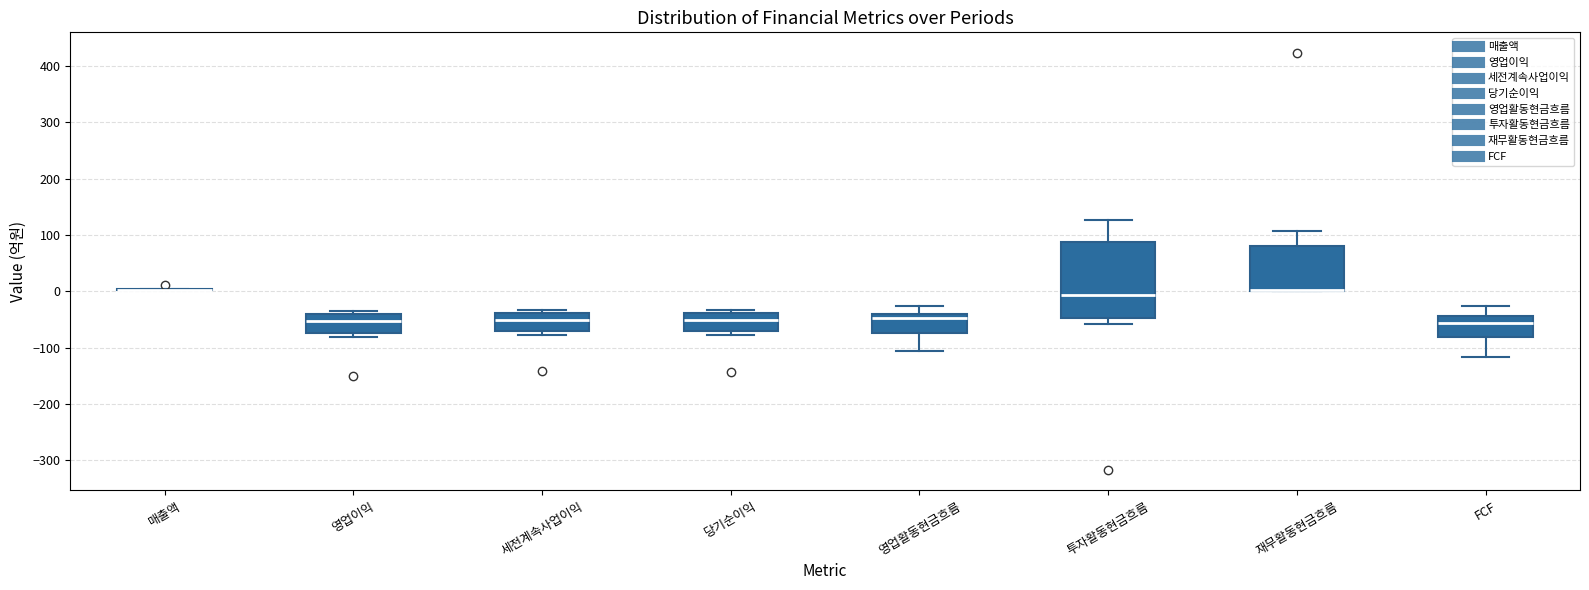

Reading left to right, transcribe this box plot: for each box, give where its median line is, the range the box spans, and where its two whiskers end, as read against the y-axis. The values are not printed on the chart, so give them approximately, as read against the axis.

매출액: box collapsed to a line at 0, whiskers 0 to 0
영업이익: median -50, box -70 to -40, whiskers -80 to -40 (just above the box's upper edge)
세전계속사업이익: median -50, box -70 to -40, whiskers -80 to -30
당기순이익: median -50, box -70 to -40, whiskers -80 to -30
영업활동현금흐름: median -50, box -70 to -40, whiskers -110 to -30
투자활동현금흐름: median -10, box -50 to 90, whiskers -60 to 130
재무활동현금흐름: median 0 (drawn on the box's lower edge), box 0 to 80, whiskers 0 to 110
FCF: median -60, box -80 to -40, whiskers -120 to -30